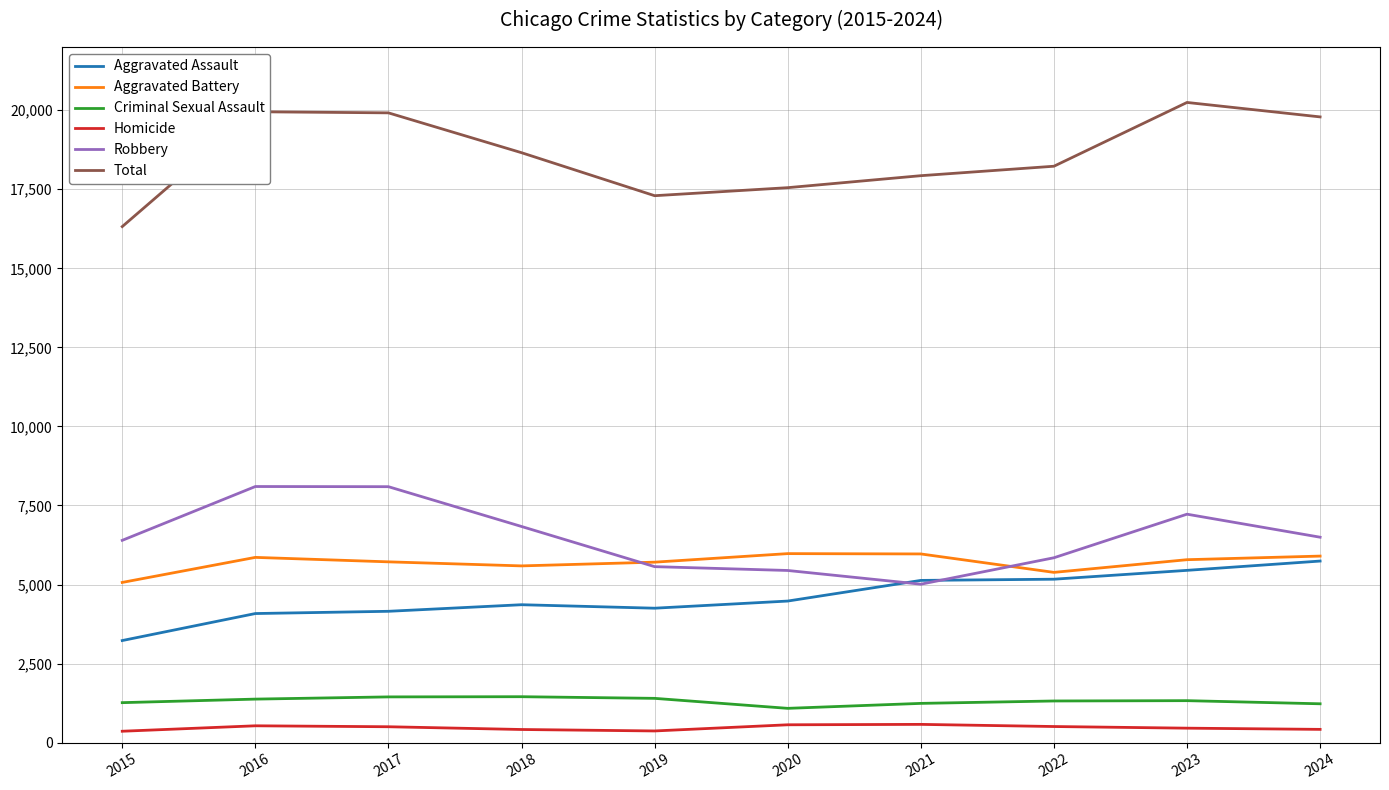

What is the average value of the Total series?

18589